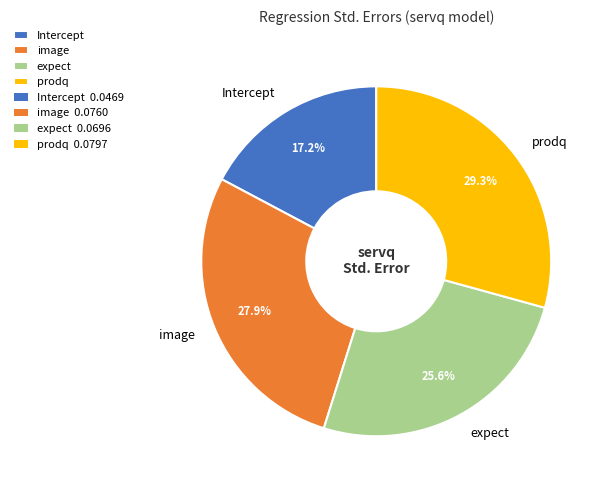

Is there any slice that represents more than half of the pie?

No